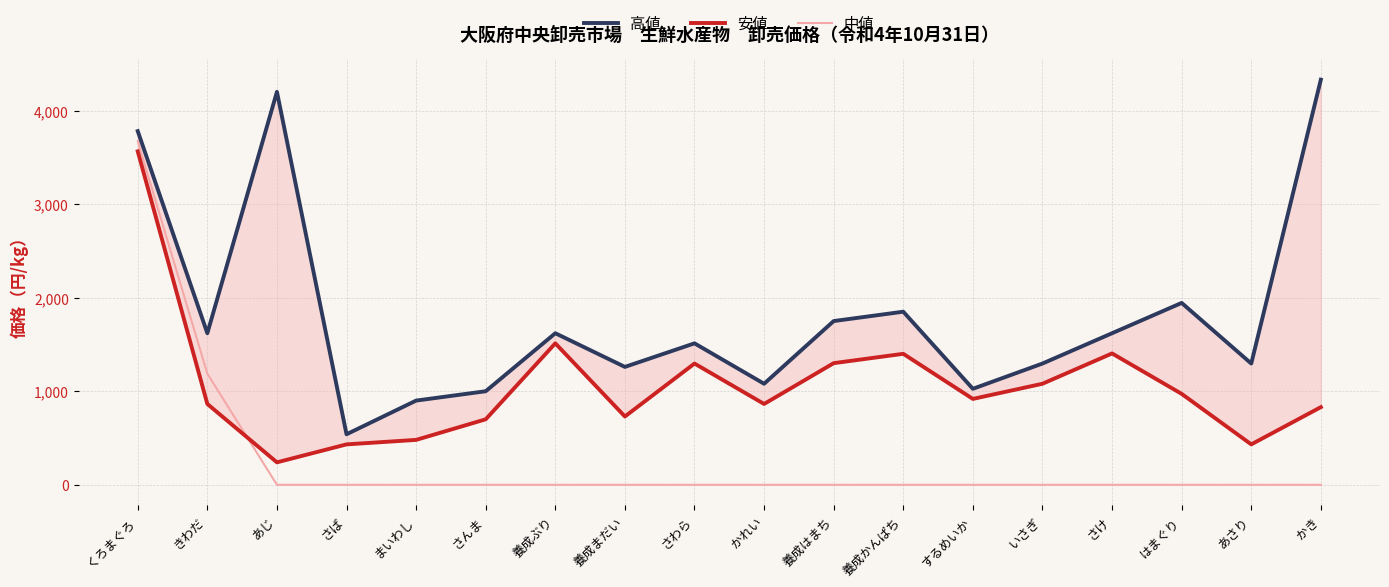

Is the value of 安値 at さば greater than the value of 中値 at さけ?

Yes